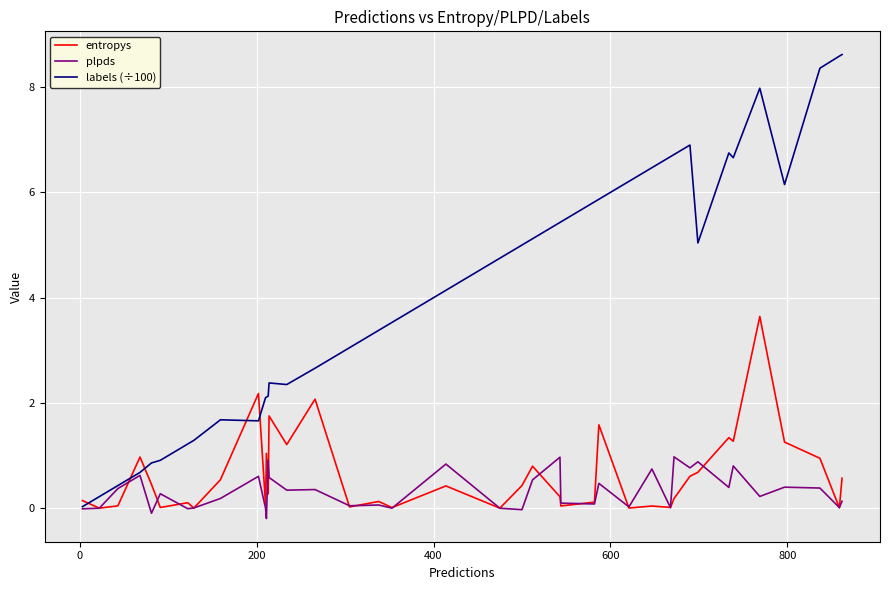

List the series in order of their peak value, lowest first.

plpds, entropys, labels (÷100)